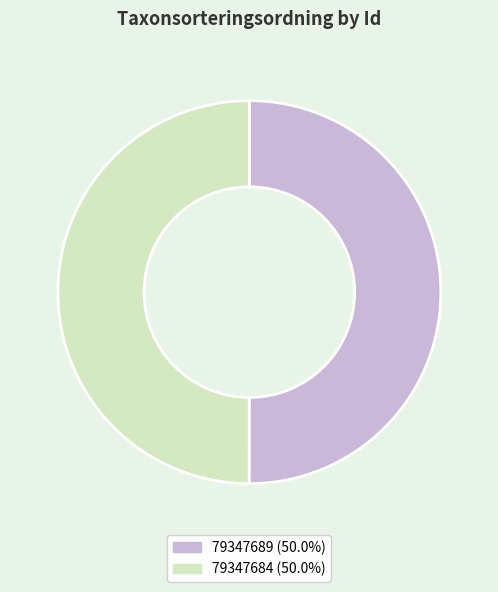

Approximately how many times larger is the value at 79347689 compared to 79347684?

1.0